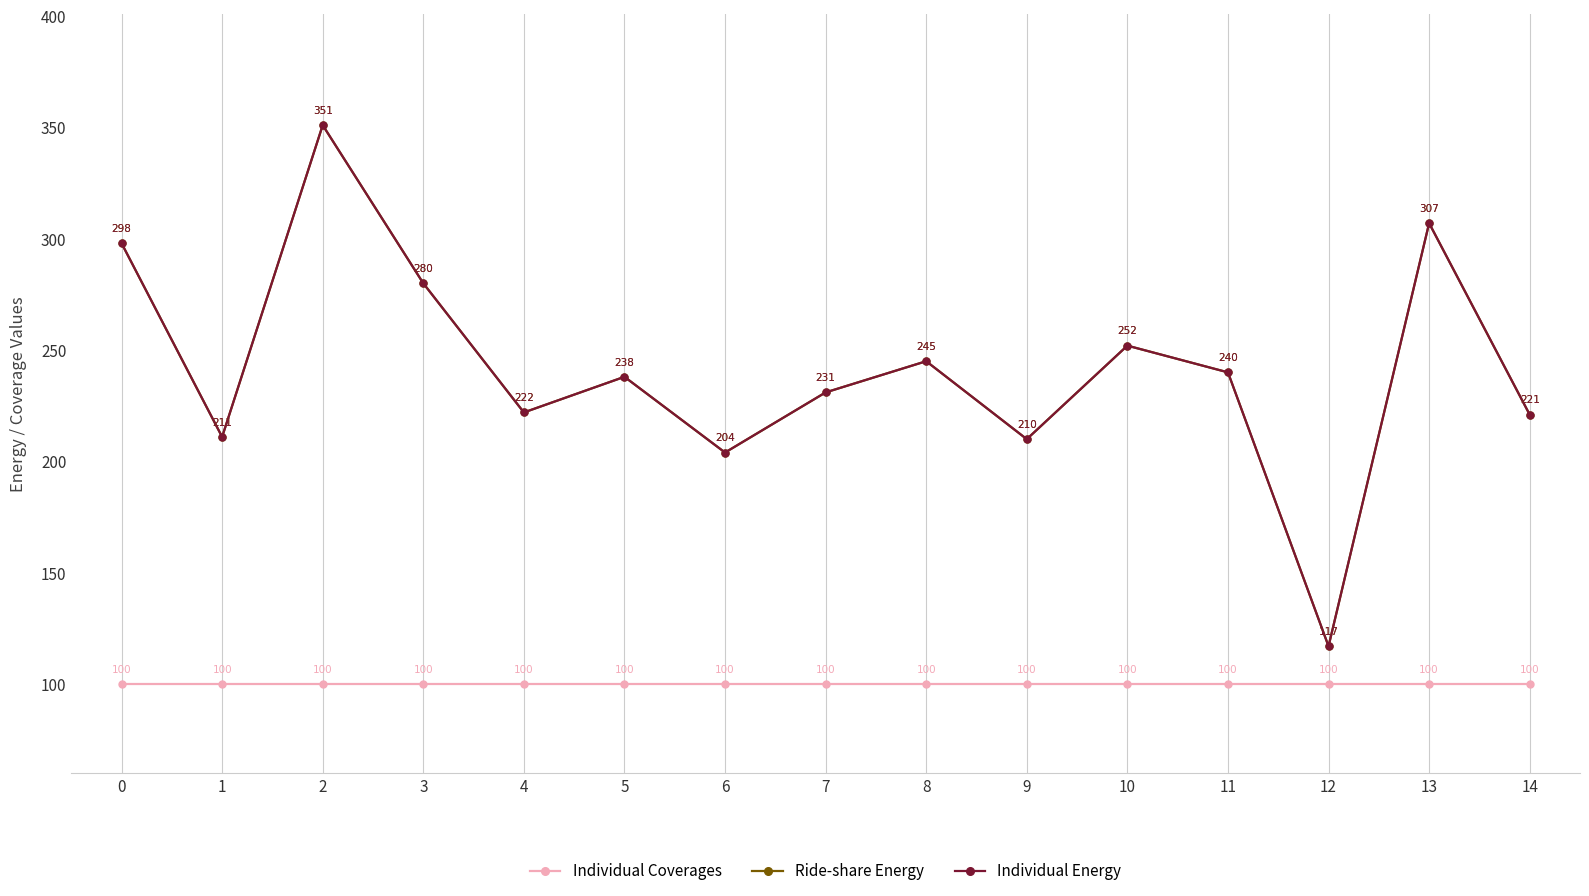

Does the chart have visible grid lines?

Yes